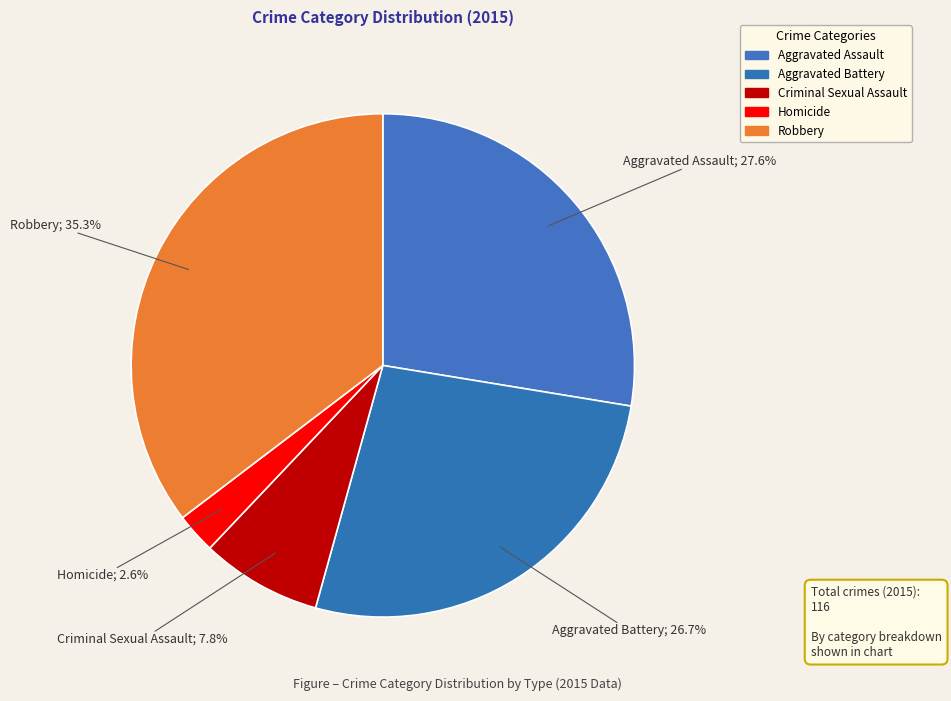

How many slices are in this pie chart?

5